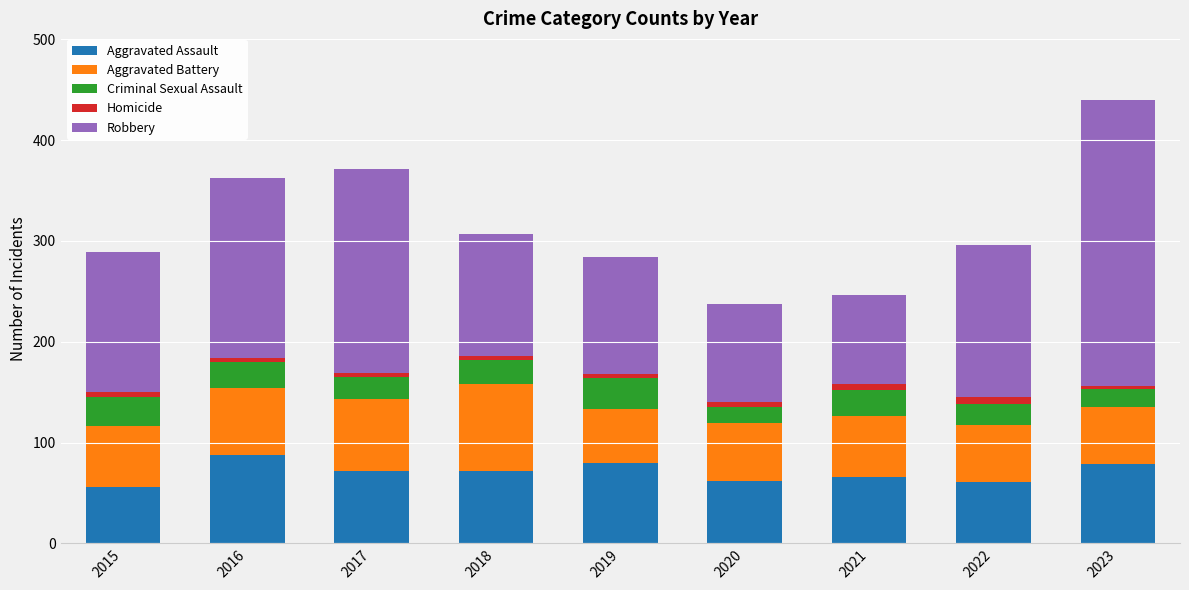

At which category is the sum across all series the highest?

2023